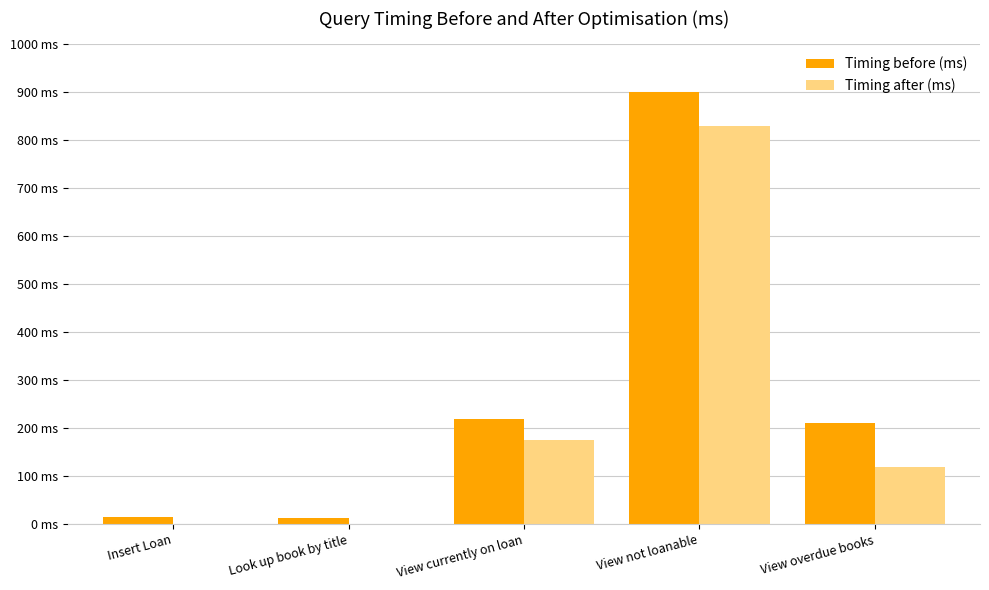

Where does the Timing before (ms) series first go above 210?

View currently on loan